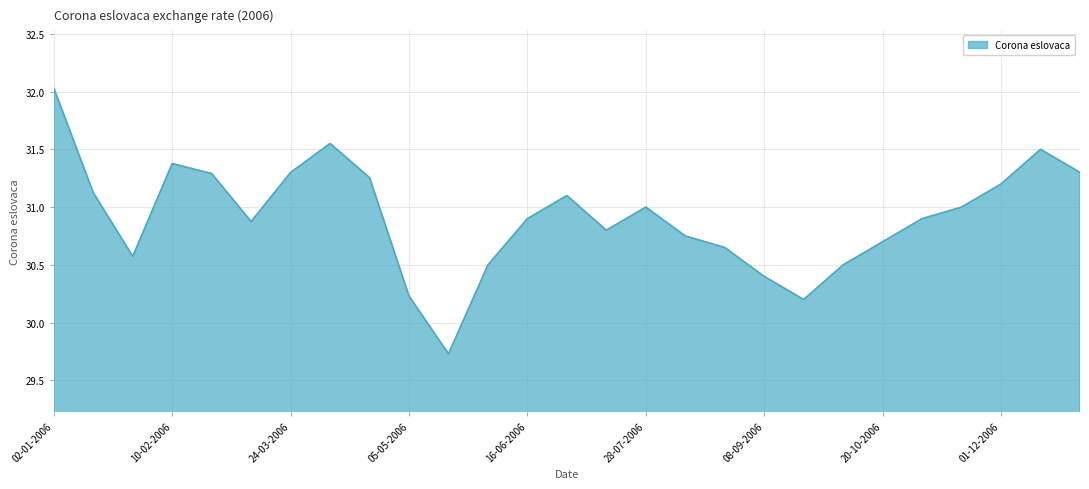

What is the minimum value shown in the chart?

29.7